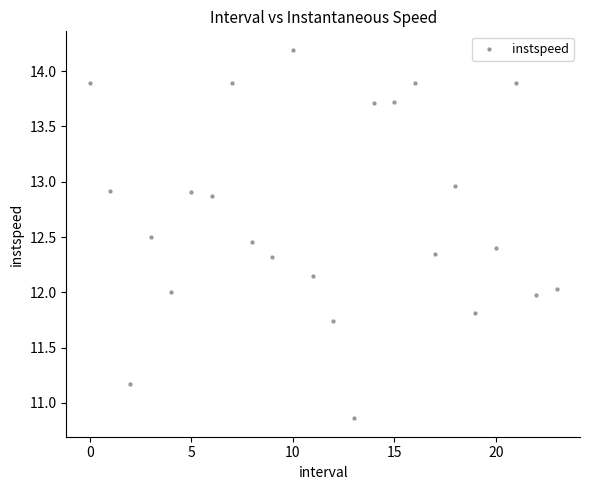

What is the range of Y values (max minus min)?

3.3